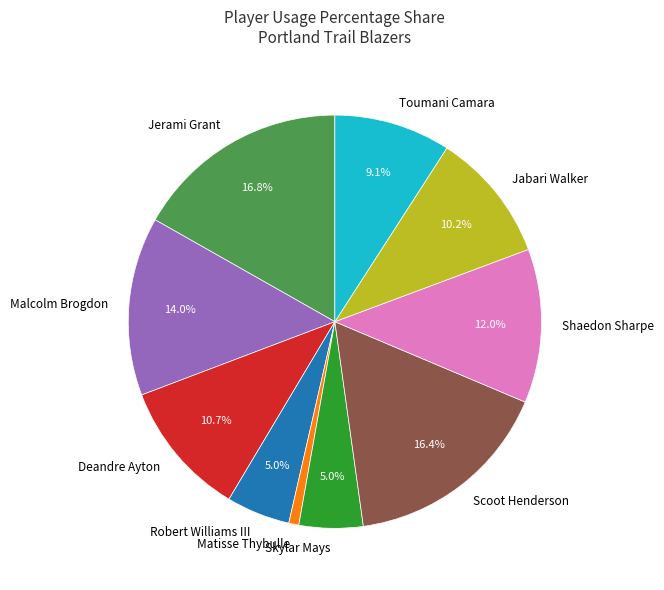

Does any single category account for the majority?

No